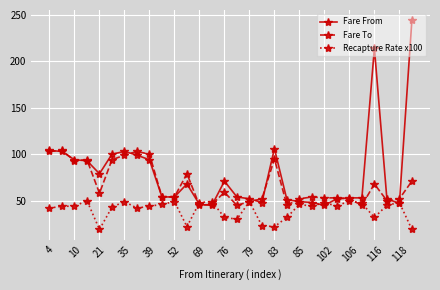

Which series has the widest spread of values?

Fare From